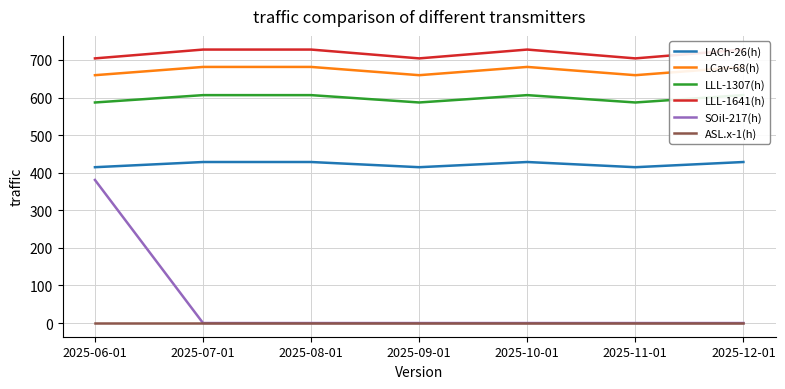

At which category does LLL-1307(h) reach its first local valley?

2025-09-01